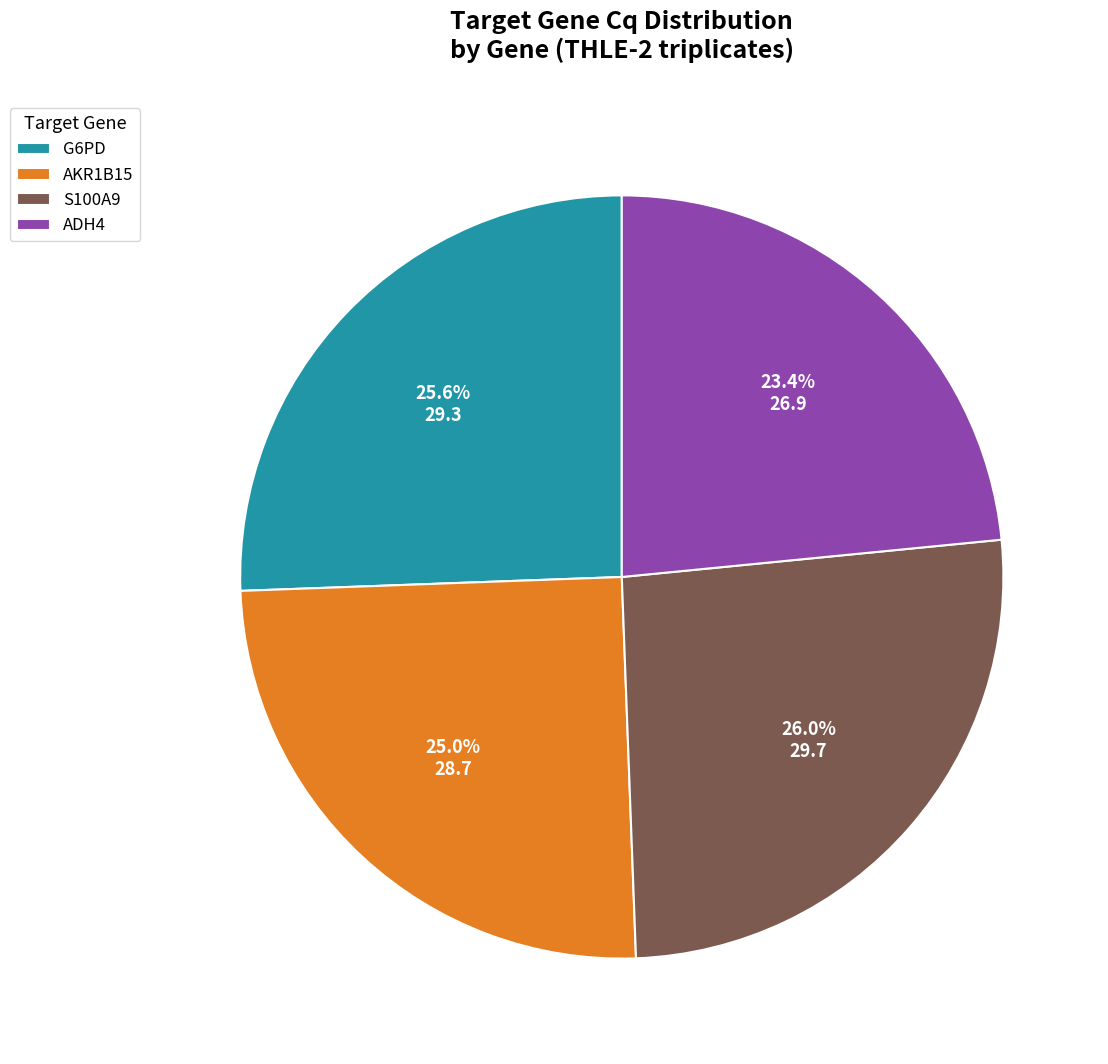

What is the smallest slice in the pie chart?

ADH4